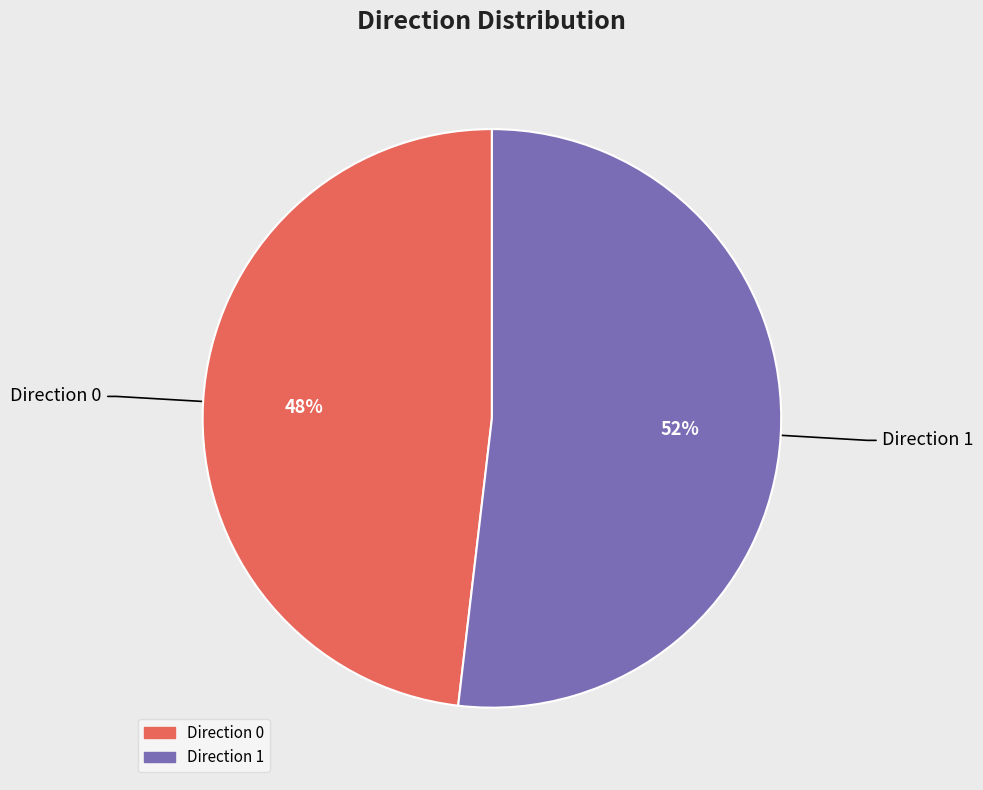

Is there any slice that represents more than half of the pie?

Yes